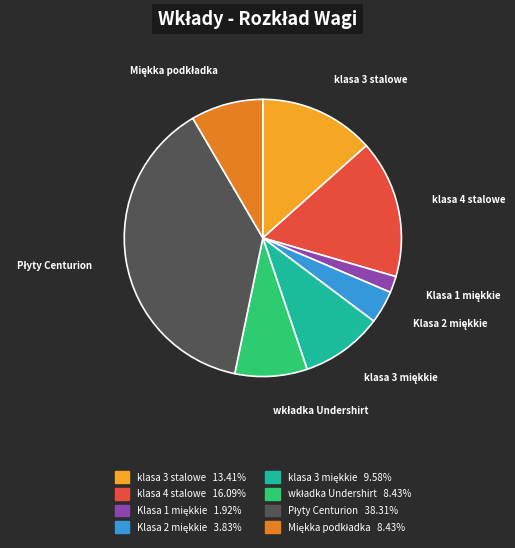

How many segments does this pie chart have?

8